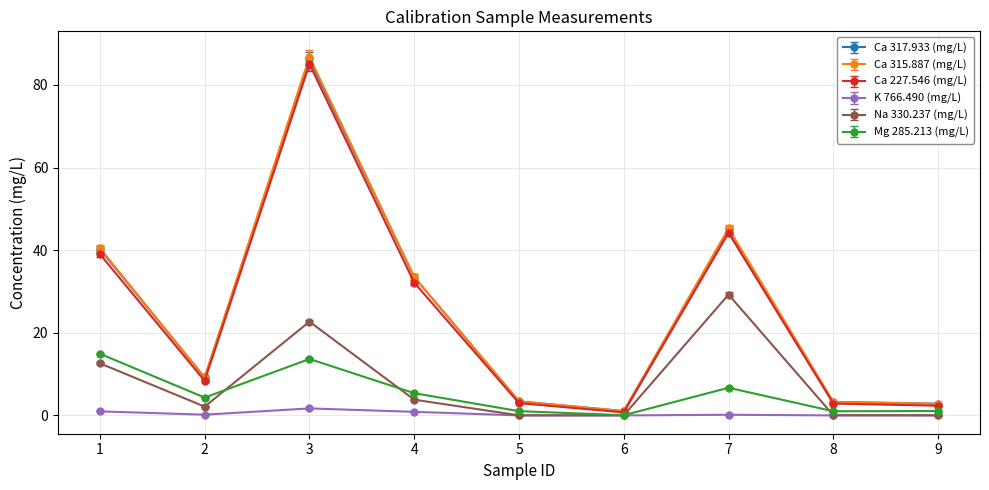

How many values in the Na 330.237 (mg/L) series are below 2?

4